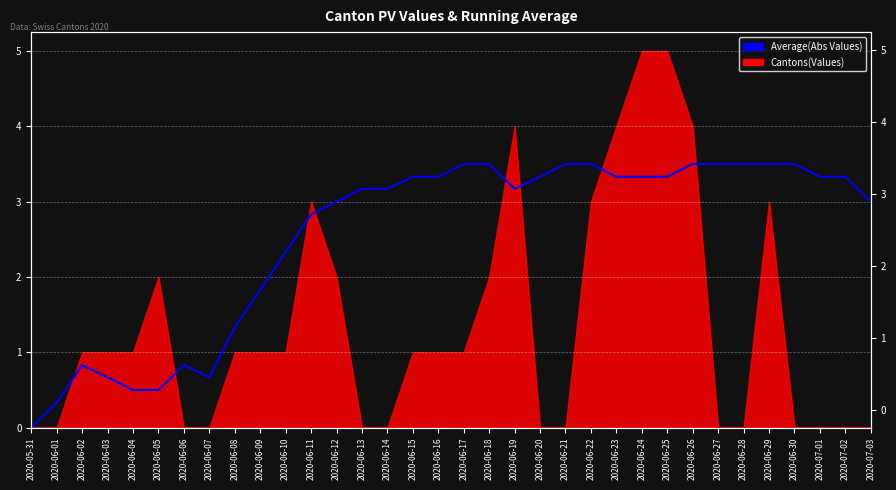

True or false: the data has more than 1 interior local peaks.

True